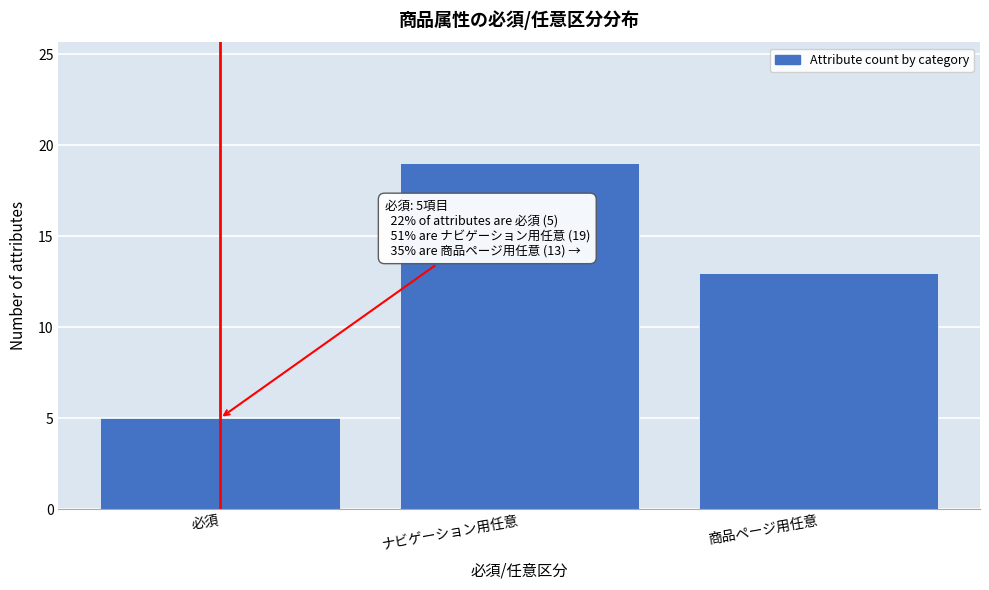

Reading right to left, list all the values displayed in this chart.

商品ページ用任意=13	ナビゲーション用任意=19	必須=5